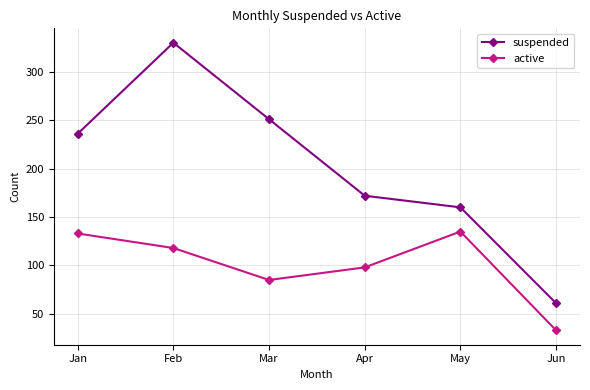

Is this an area chart (filled region under the line)?

No